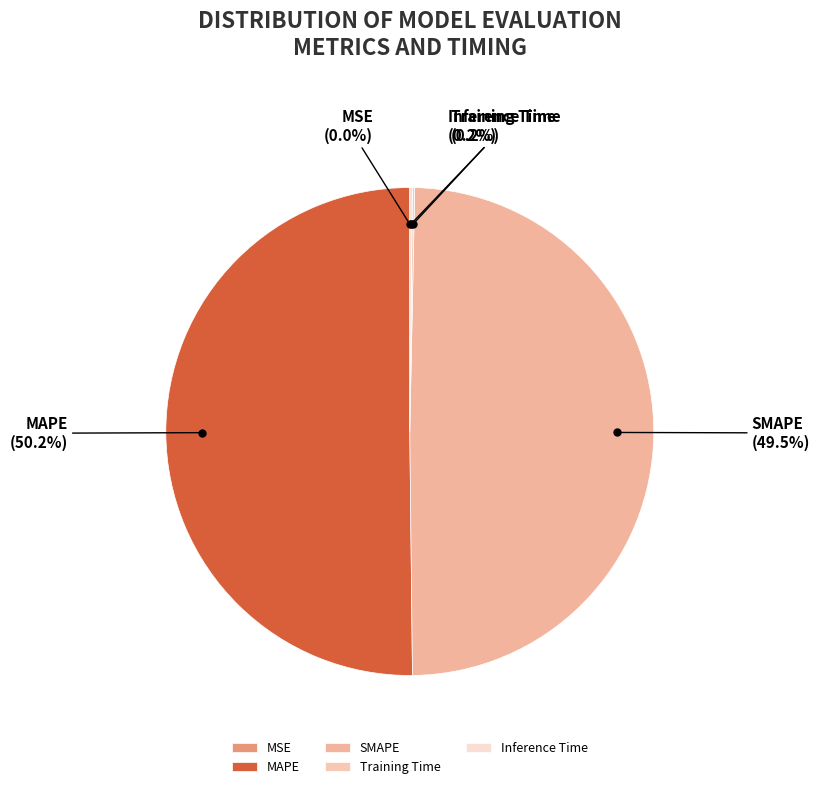

Which slice is the largest?

MAPE